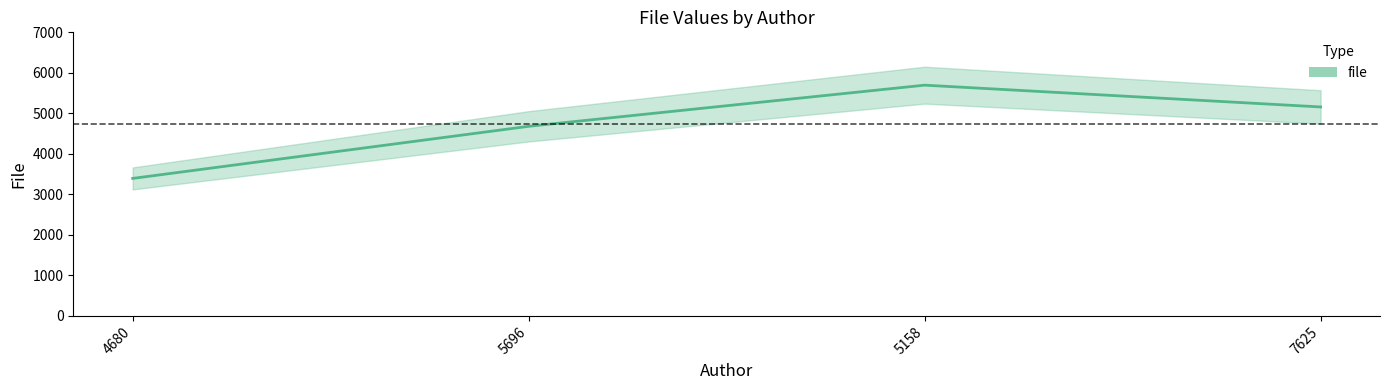

List the labels in order of value, largest first.

5158, 7625, 5696, 4680